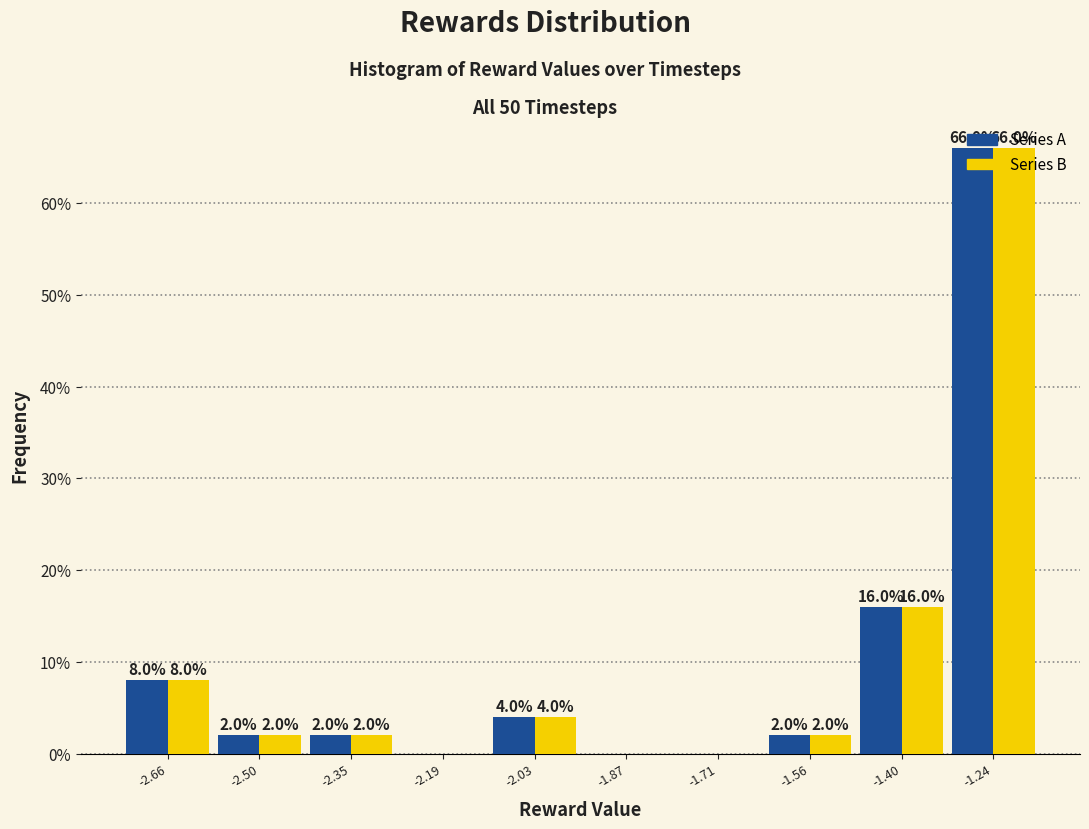

In the Series B series, which range on the x-axis has the tallest bar?

-1.32 to -1.16